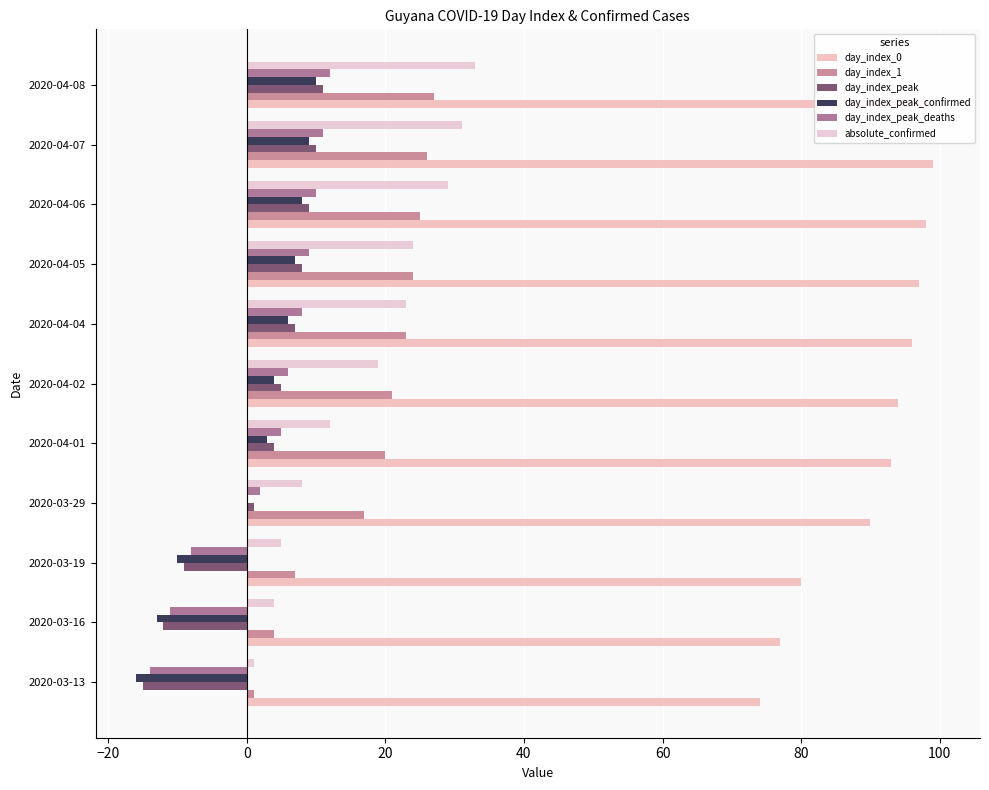

What is the difference between the second highest and minimum values in the day_index_1 series?

25